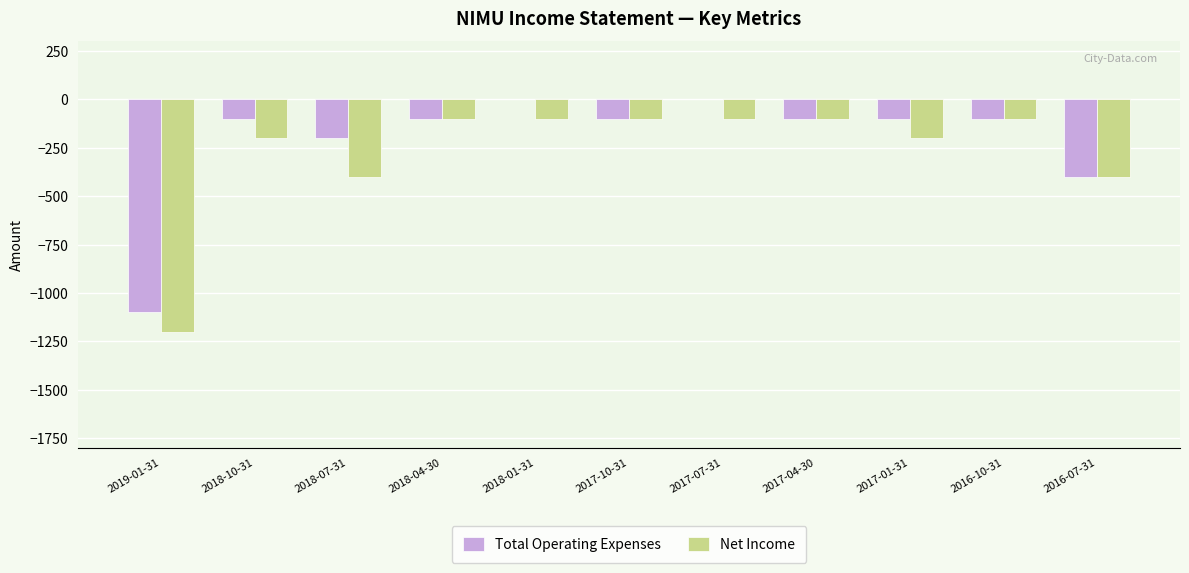

How many categories are shown in the chart?

11